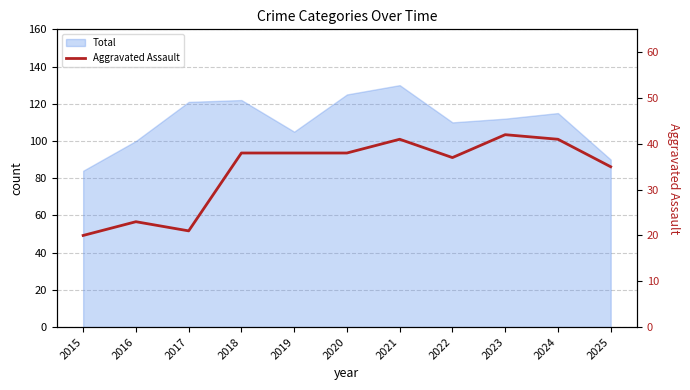

What is the difference between the second highest and second lowest values?

20